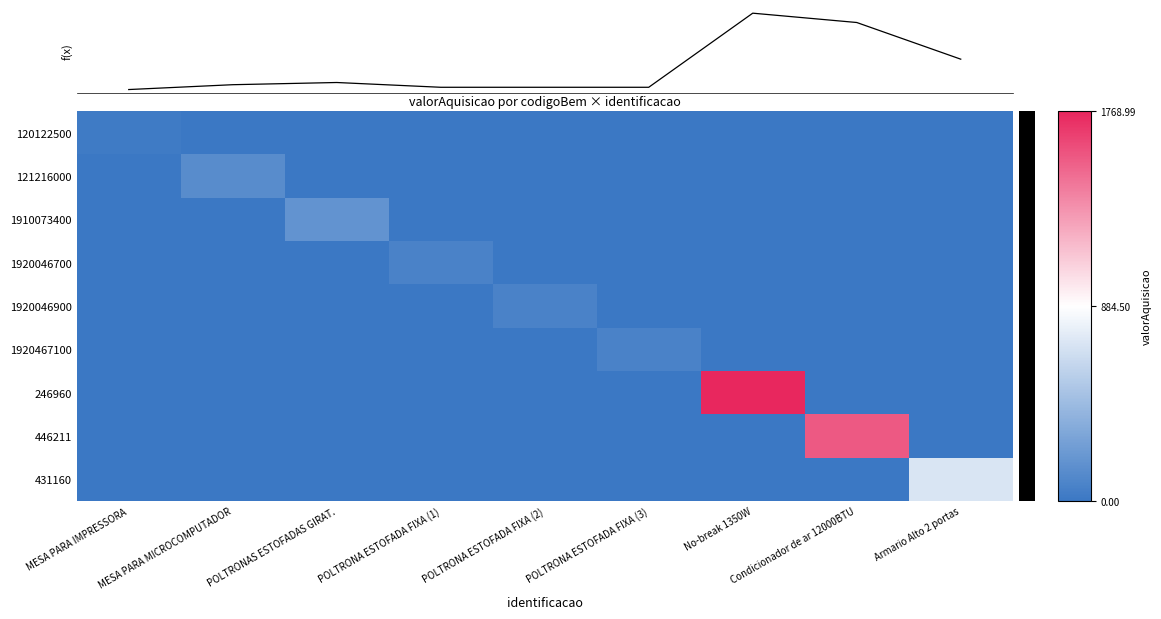

Reading left to right, what are all the values shown in this chart?

120122500: MESA PARA IMPRESSORA=24.1	MESA PARA MICROCOMPUTADOR=0.0	POLTRONAS ESTOFADAS GIRAT.=0.0	POLTRONA ESTOFADA FIXA (1)=0.0	POLTRONA ESTOFADA FIXA (2)=0.0	POLTRONA ESTOFADA FIXA (3)=0.0	No-break 1350W=0.0	Condicionador de ar 12000BTU=0.0	Armario Alto 2 portas=0.0
121216000: MESA PARA IMPRESSORA=0.0	MESA PARA MICROCOMPUTADOR=134.7	POLTRONAS ESTOFADAS GIRAT.=0.0	POLTRONA ESTOFADA FIXA (1)=0.0	POLTRONA ESTOFADA FIXA (2)=0.0	POLTRONA ESTOFADA FIXA (3)=0.0	No-break 1350W=0.0	Condicionador de ar 12000BTU=0.0	Armario Alto 2 portas=0.0
1910073400: MESA PARA IMPRESSORA=0.0	MESA PARA MICROCOMPUTADOR=0.0	POLTRONAS ESTOFADAS GIRAT.=184.9	POLTRONA ESTOFADA FIXA (1)=0.0	POLTRONA ESTOFADA FIXA (2)=0.0	POLTRONA ESTOFADA FIXA (3)=0.0	No-break 1350W=0.0	Condicionador de ar 12000BTU=0.0	Armario Alto 2 portas=0.0
1920046700: MESA PARA IMPRESSORA=0.0	MESA PARA MICROCOMPUTADOR=0.0	POLTRONAS ESTOFADAS GIRAT.=0.0	POLTRONA ESTOFADA FIXA (1)=75.9	POLTRONA ESTOFADA FIXA (2)=0.0	POLTRONA ESTOFADA FIXA (3)=0.0	No-break 1350W=0.0	Condicionador de ar 12000BTU=0.0	Armario Alto 2 portas=0.0
1920046900: MESA PARA IMPRESSORA=0.0	MESA PARA MICROCOMPUTADOR=0.0	POLTRONAS ESTOFADAS GIRAT.=0.0	POLTRONA ESTOFADA FIXA (1)=0.0	POLTRONA ESTOFADA FIXA (2)=75.9	POLTRONA ESTOFADA FIXA (3)=0.0	No-break 1350W=0.0	Condicionador de ar 12000BTU=0.0	Armario Alto 2 portas=0.0
1920467100: MESA PARA IMPRESSORA=0.0	MESA PARA MICROCOMPUTADOR=0.0	POLTRONAS ESTOFADAS GIRAT.=0.0	POLTRONA ESTOFADA FIXA (1)=0.0	POLTRONA ESTOFADA FIXA (2)=0.0	POLTRONA ESTOFADA FIXA (3)=75.9	No-break 1350W=0.0	Condicionador de ar 12000BTU=0.0	Armario Alto 2 portas=0.0
246960: MESA PARA IMPRESSORA=0.0	MESA PARA MICROCOMPUTADOR=0.0	POLTRONAS ESTOFADAS GIRAT.=0.0	POLTRONA ESTOFADA FIXA (1)=0.0	POLTRONA ESTOFADA FIXA (2)=0.0	POLTRONA ESTOFADA FIXA (3)=0.0	No-break 1350W=1769.0	Condicionador de ar 12000BTU=0.0	Armario Alto 2 portas=0.0
446211: MESA PARA IMPRESSORA=0.0	MESA PARA MICROCOMPUTADOR=0.0	POLTRONAS ESTOFADAS GIRAT.=0.0	POLTRONA ESTOFADA FIXA (1)=0.0	POLTRONA ESTOFADA FIXA (2)=0.0	POLTRONA ESTOFADA FIXA (3)=0.0	No-break 1350W=0.0	Condicionador de ar 12000BTU=1556.0	Armario Alto 2 portas=0.0
431160: MESA PARA IMPRESSORA=0.0	MESA PARA MICROCOMPUTADOR=0.0	POLTRONAS ESTOFADAS GIRAT.=0.0	POLTRONA ESTOFADA FIXA (1)=0.0	POLTRONA ESTOFADA FIXA (2)=0.0	POLTRONA ESTOFADA FIXA (3)=0.0	No-break 1350W=0.0	Condicionador de ar 12000BTU=0.0	Armario Alto 2 portas=718.0